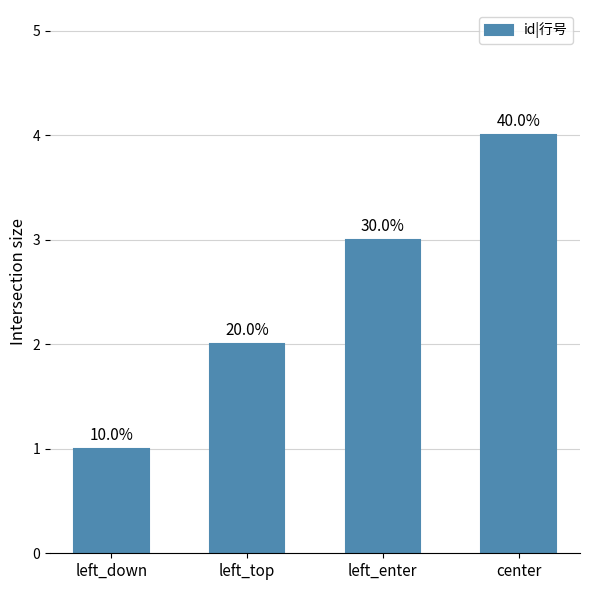

How many bars are there in total?

4